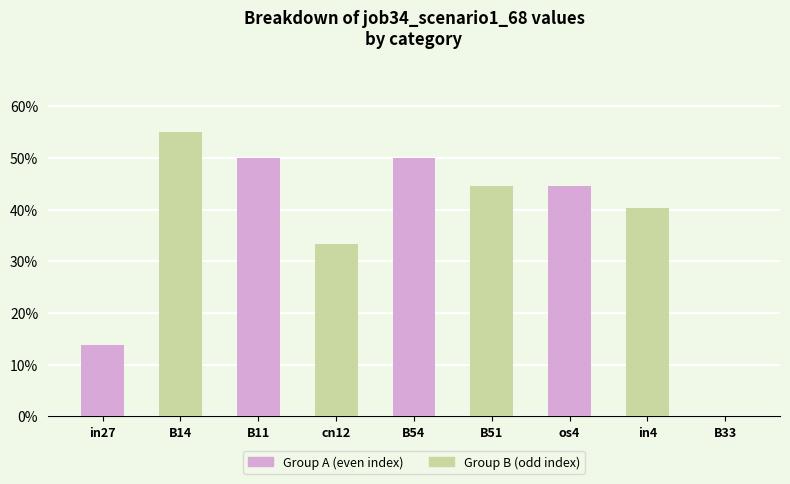

Are the bars horizontal?

No